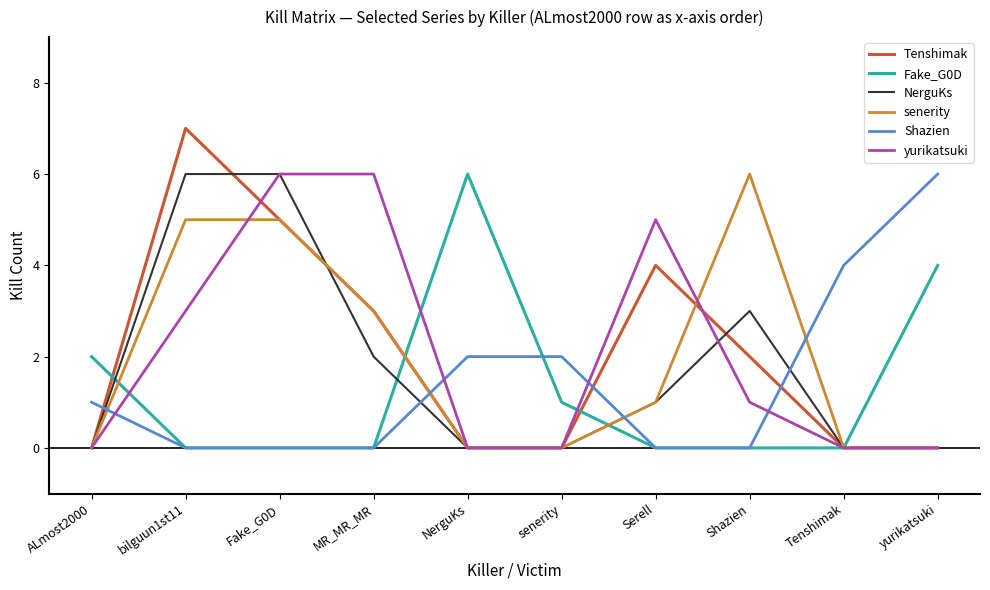

What is the difference between the second highest and minimum values in the yurikatsuki series?

6